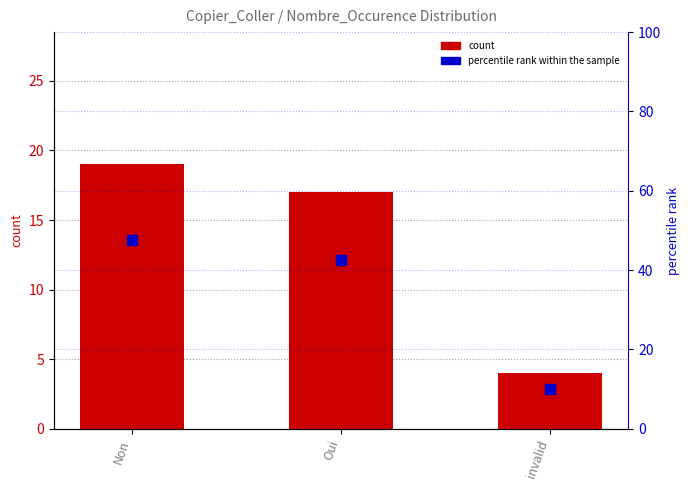

Is the value of count at Oui greater than the value of percentile rank within the sample at Oui?

No